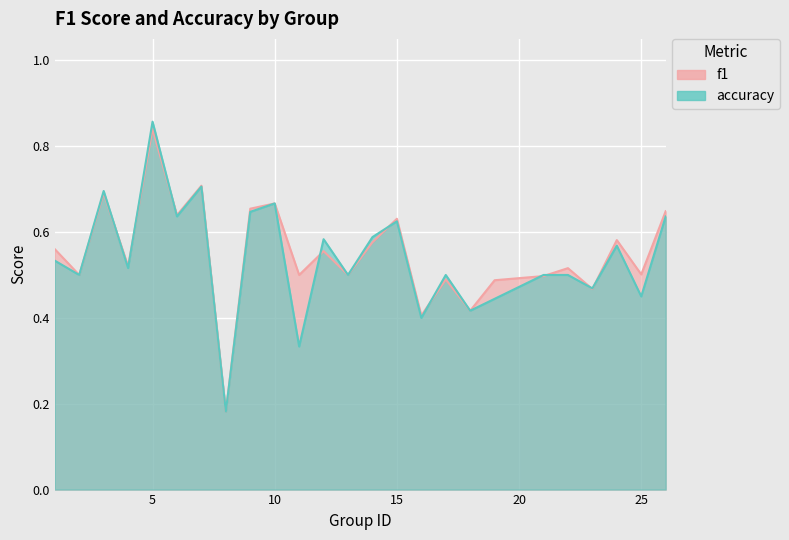

Rank the series by their maximum value, from lowest to highest.

f1, accuracy